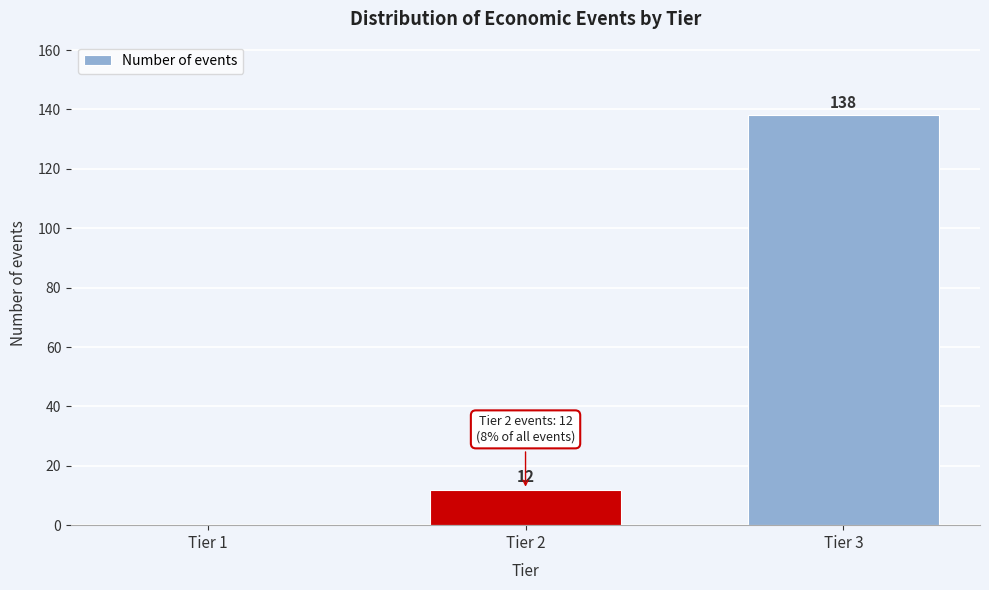

Reading left to right, transcribe all the data shown in this chart.

Tier 1=0	Tier 2=12	Tier 3=138